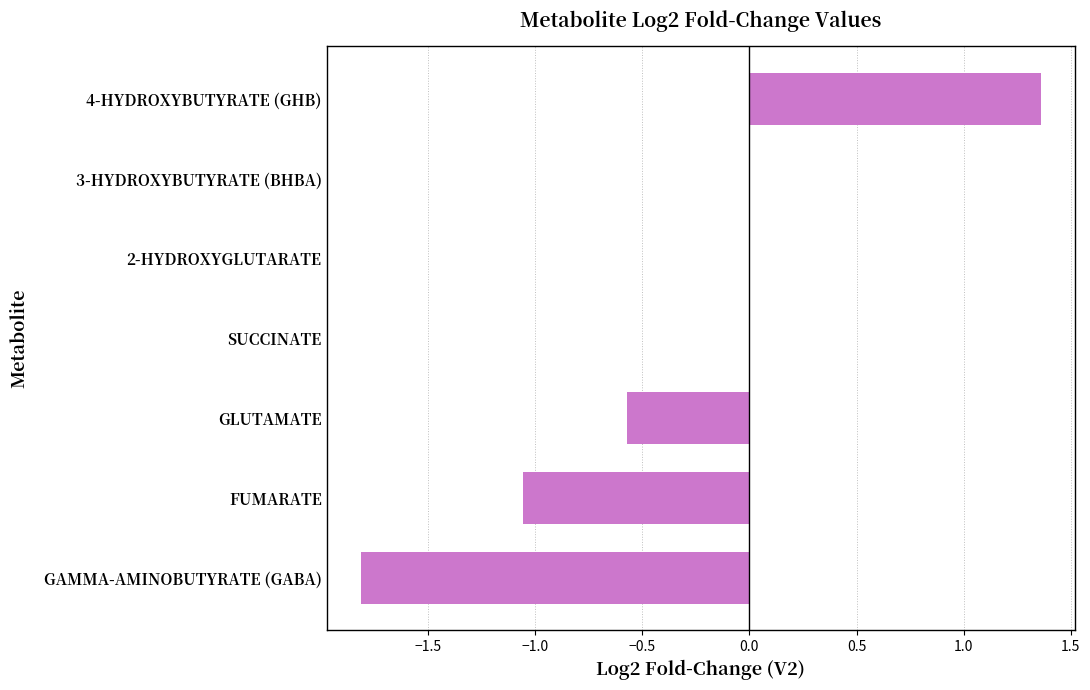

The chart shows a value of -1.9 at 2-HYDROXYGLUTARATE. True or false?

False